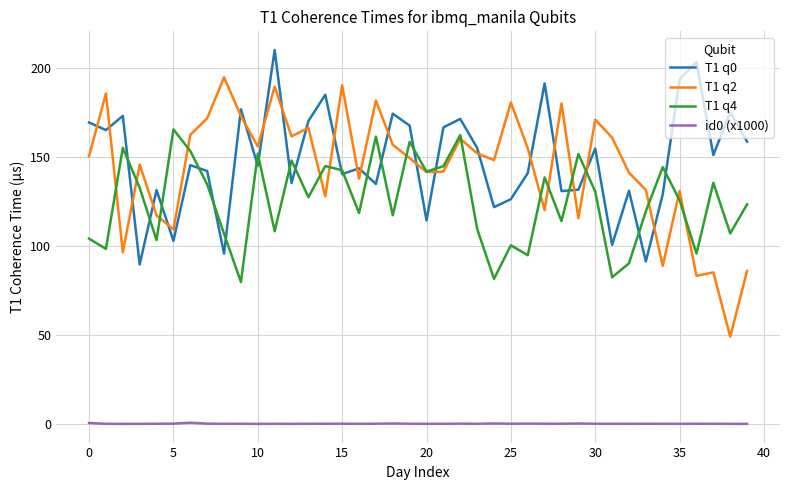

What is the greatest value displayed?

210.3